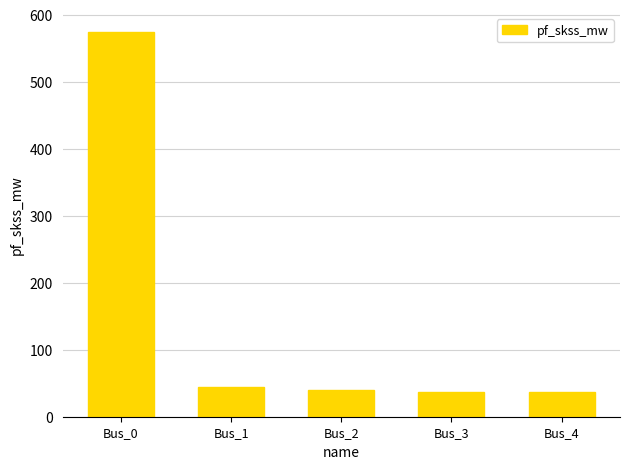

Read the value at Bus_0.

574.0